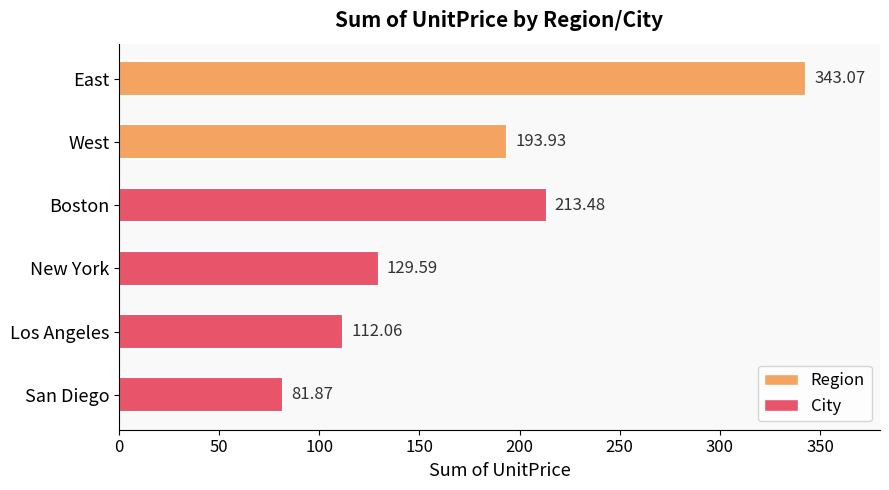

What is the label of the 5th bar from the bottom?

West